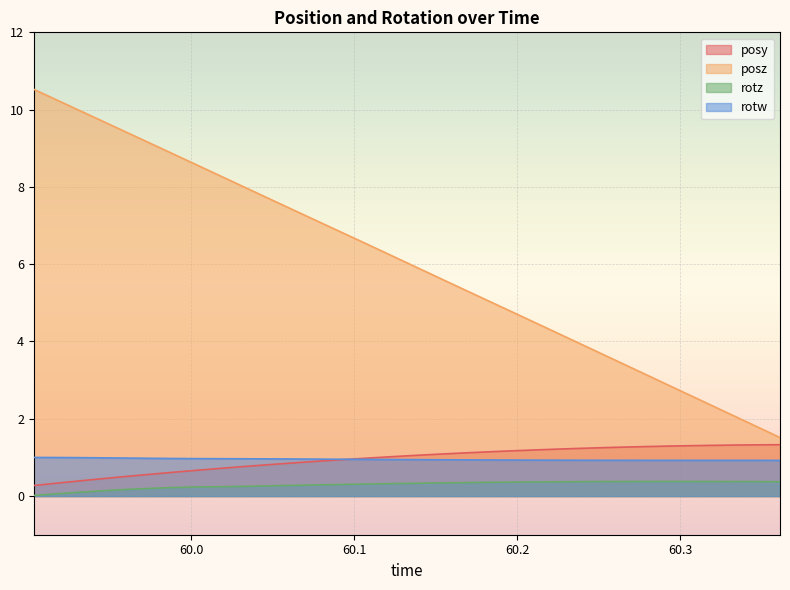

The value of rotz at 59.97289 is 0.3. True or false?

False